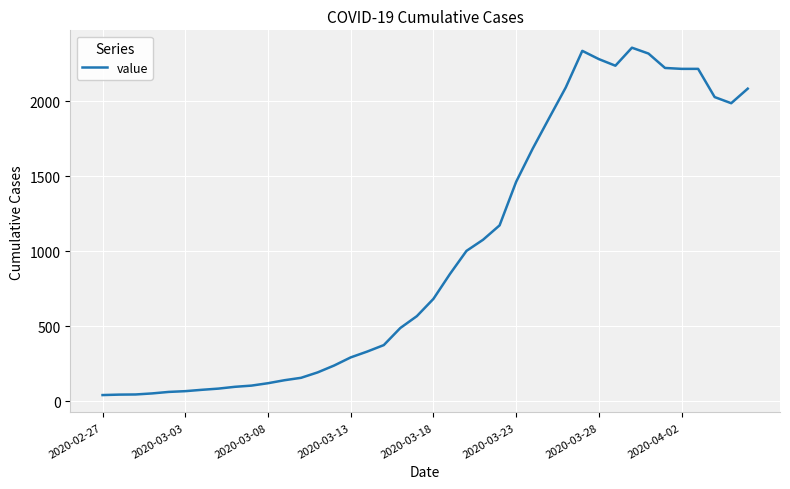

What is the difference between the maximum and minimum values?

2315